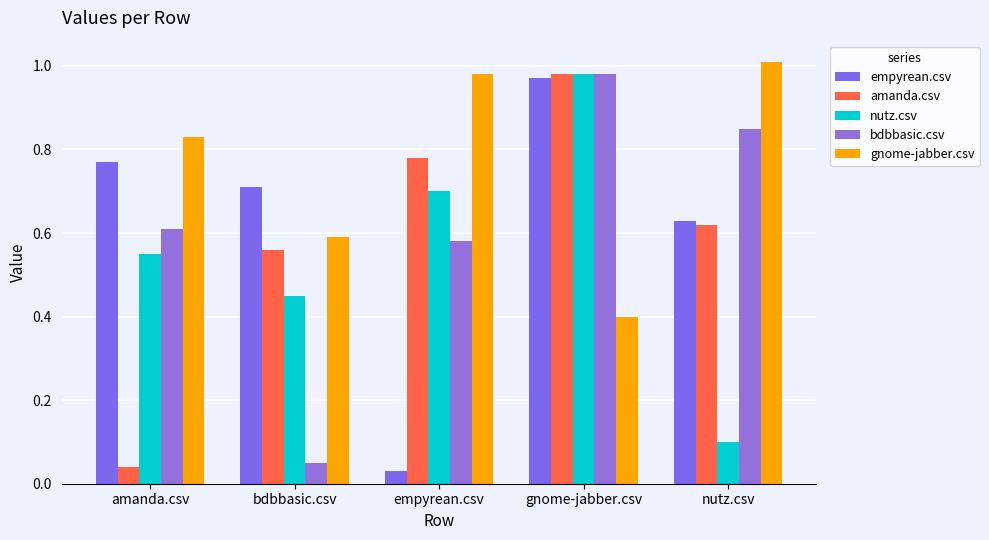

Which series has the largest range (max minus min)?

empyrean.csv